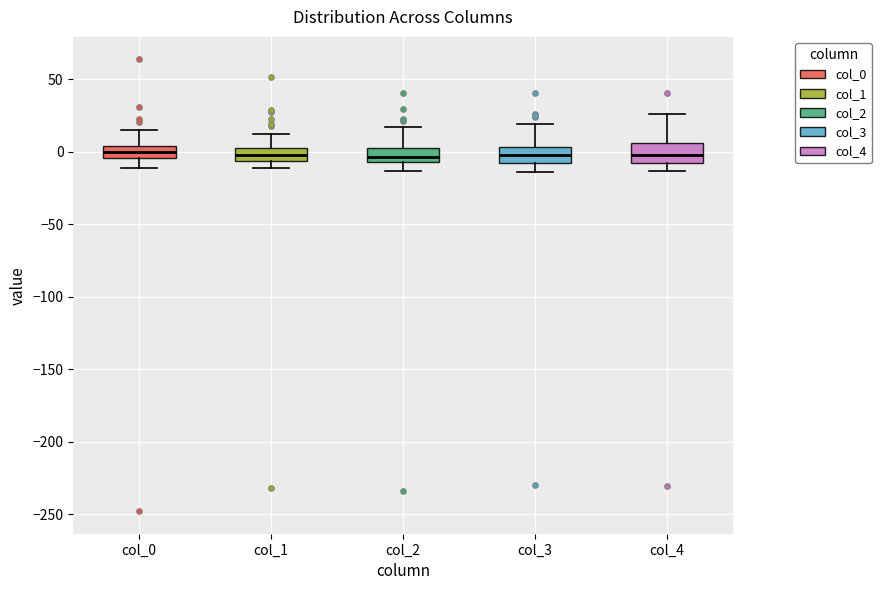

Reading left to right, read every box against the y-axis: the position of its median line, the range the box covers, and the ends of its whiskers. The values are not printed on the chart, so give them approximately, as read against the axis.

col_0: median 0, box -5 to 5, whiskers -10 to 15
col_1: median 0, box -5 to 5, whiskers -10 to 10
col_2: median -5 (just above the box's lower edge), box -5 to 5, whiskers -15 to 15
col_3: median 0, box -10 to 5, whiskers -15 to 20
col_4: median 0, box -10 to 5, whiskers -15 to 25